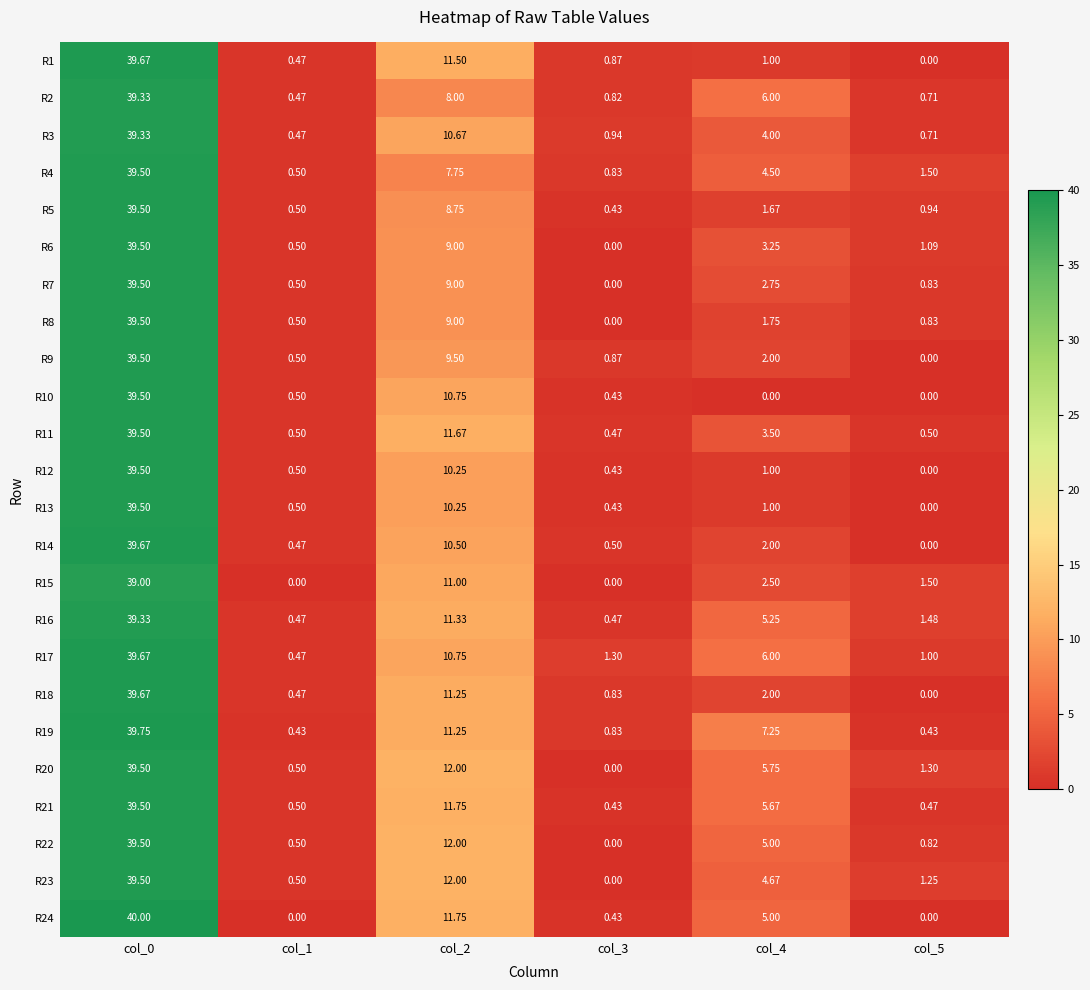

Is the value of R16 at col_0 greater than the value of R2 at col_1?

Yes